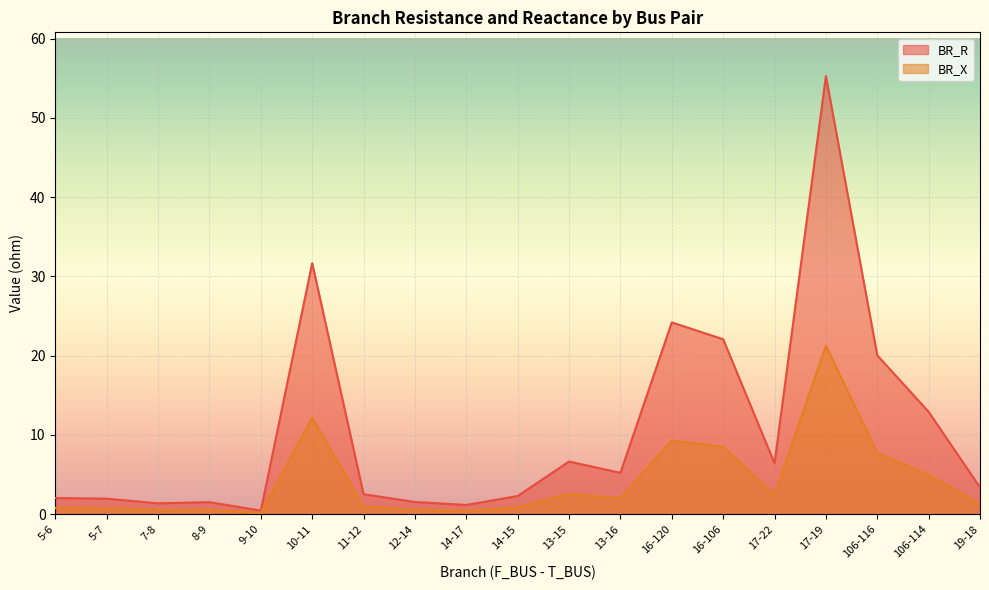

What is the label of the 8th point from the right?

13-16